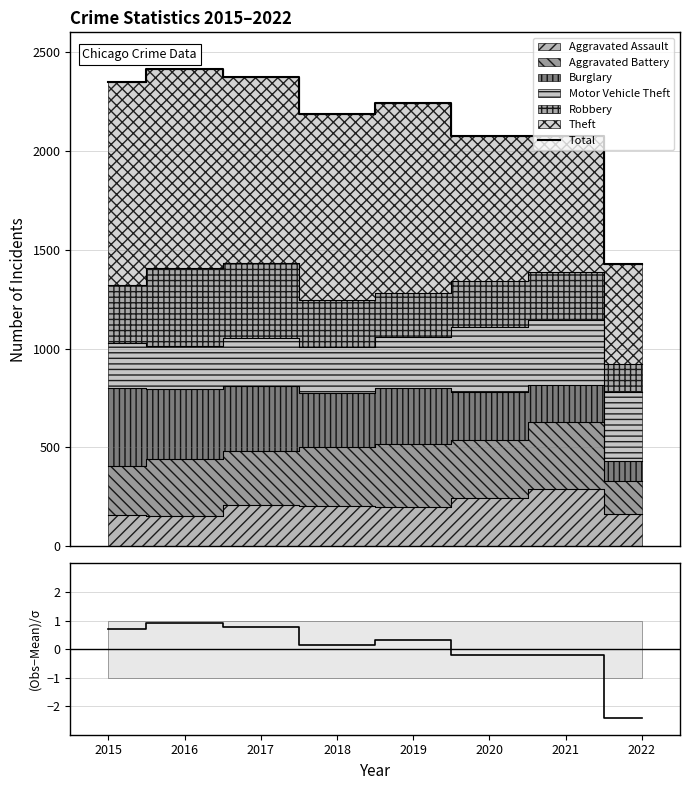

Is the value of Total at 2016 greater than the value of (Obs-Mean)/σ at 2016?

Yes